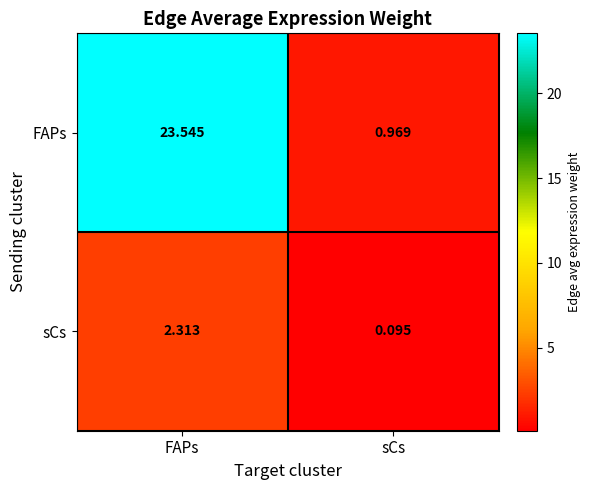

Is the value of FAPs at FAPs greater than the value of sCs at FAPs?

Yes